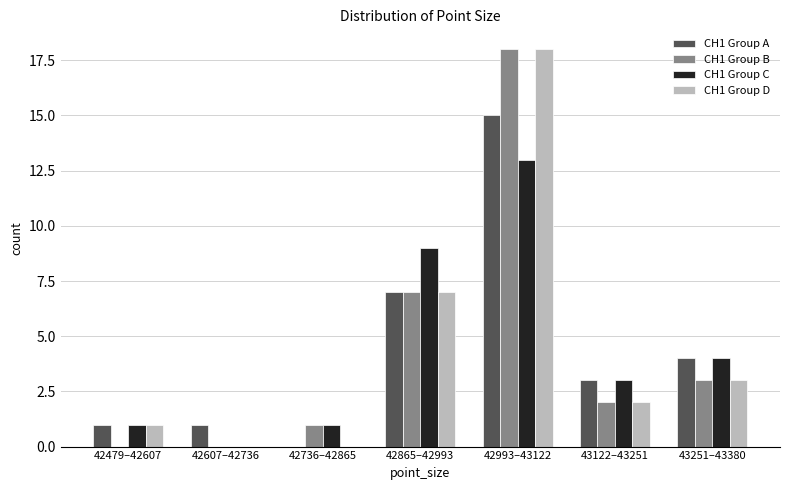

Reading left to right, what are all the values shown in this chart?

CH1 Group A: 42479–42607=1	42607–42736=1	42736–42865=0	42865–42993=7	42993–43122=15	43122–43251=3	43251–43380=4
CH1 Group B: 42479–42607=0	42607–42736=0	42736–42865=1	42865–42993=7	42993–43122=18	43122–43251=2	43251–43380=3
CH1 Group C: 42479–42607=1	42607–42736=0	42736–42865=1	42865–42993=9	42993–43122=13	43122–43251=3	43251–43380=4
CH1 Group D: 42479–42607=1	42607–42736=0	42736–42865=0	42865–42993=7	42993–43122=18	43122–43251=2	43251–43380=3